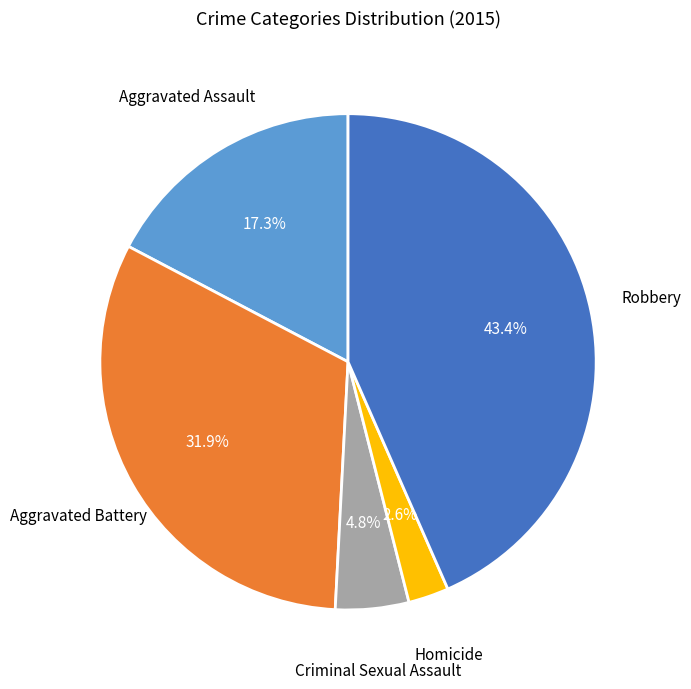

Does any single category account for the majority?

No